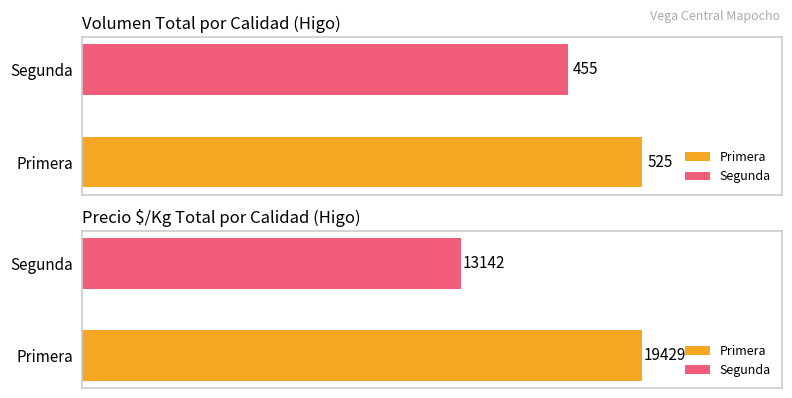

Is the value of Precio $/Kg at 14 greater than the value of Volumen at 6?

Yes